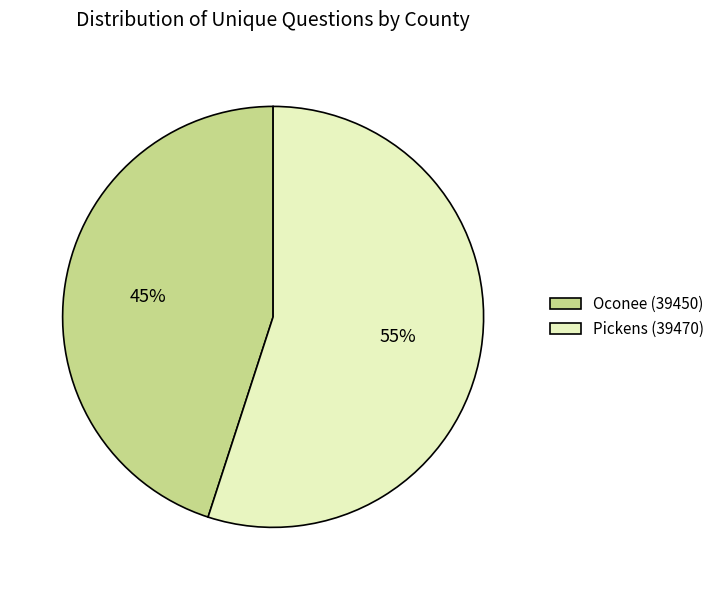

The Oconee (39450) slice represents 45% of the pie. True or false?

True